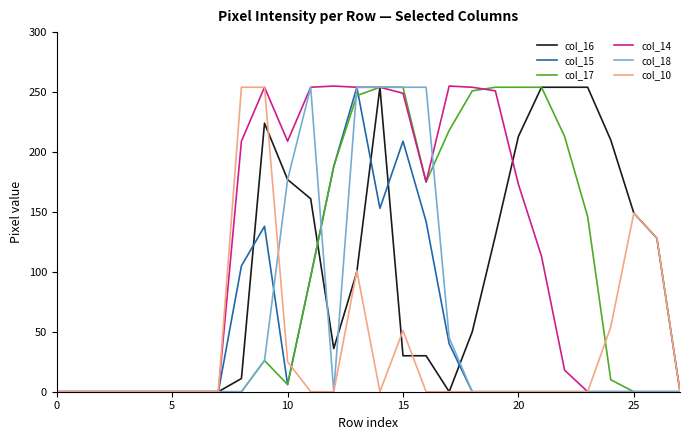

Which series has the largest total across all categories?

col_14